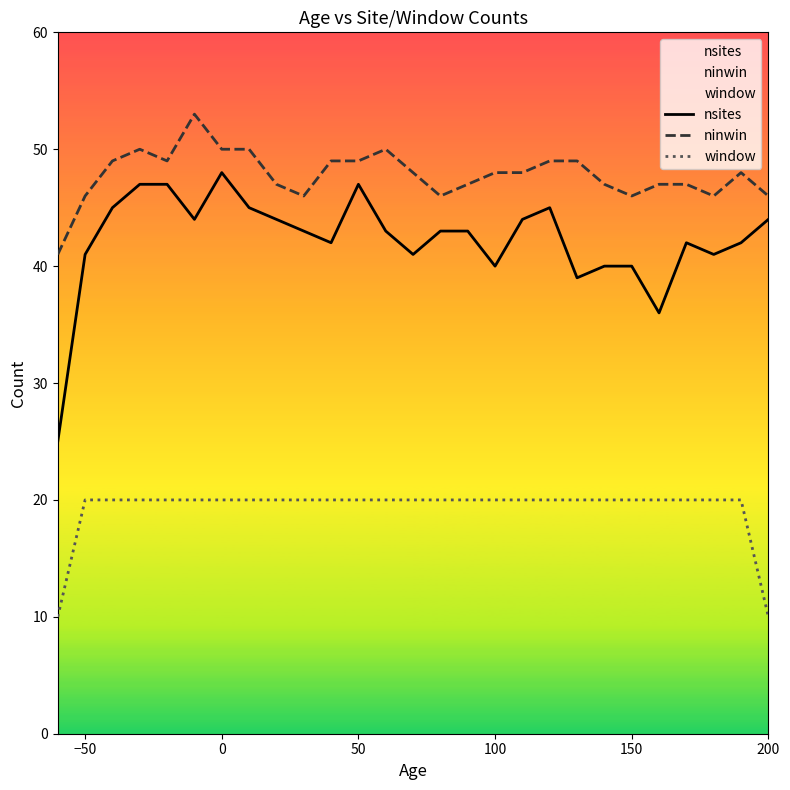

Reading left to right, list all the values displayed in this chart.

nsites: 25	41	45	47	47	44	48	45	44	43	42	47	43	41	43	43	40	44	45	39	40	40	36	42	41	42	44
ninwin: 41	46	49	50	49	53	50	50	47	46	49	49	50	48	46	47	48	48	49	49	47	46	47	47	46	48	46
window: 10	20	20	20	20	20	20	20	20	20	20	20	20	20	20	20	20	20	20	20	20	20	20	20	20	20	10